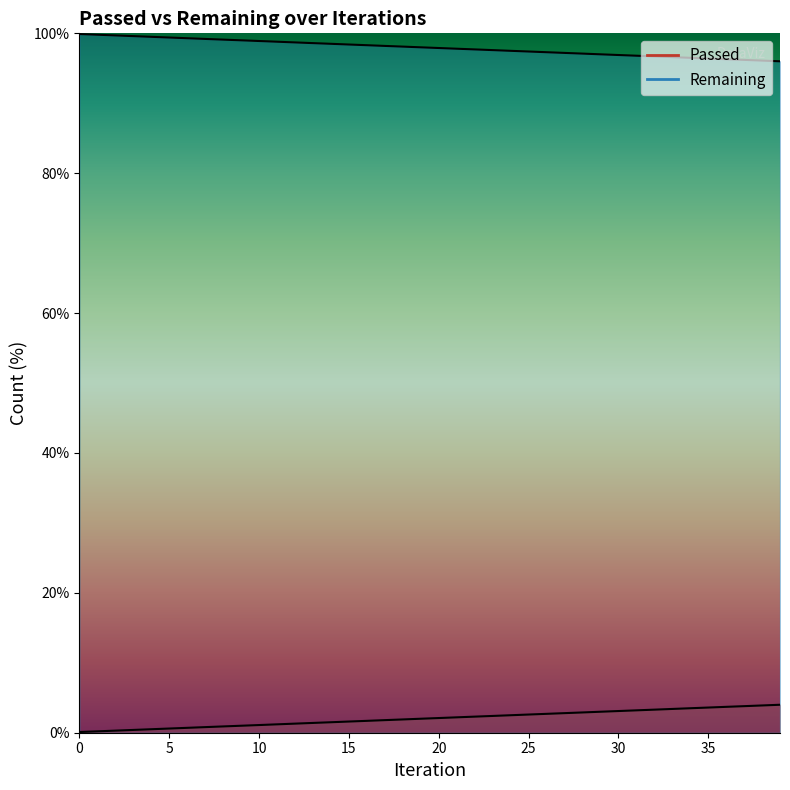

Does the chart display data point markers on the line(s)?

No